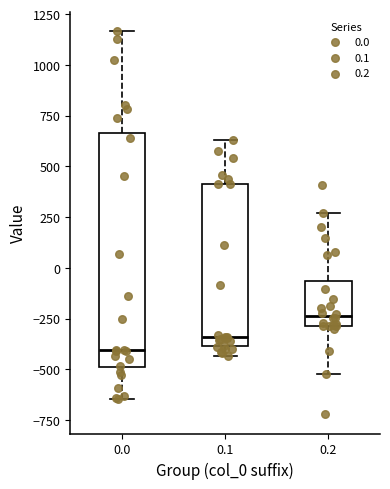

Which box has the highest median line?

0.2